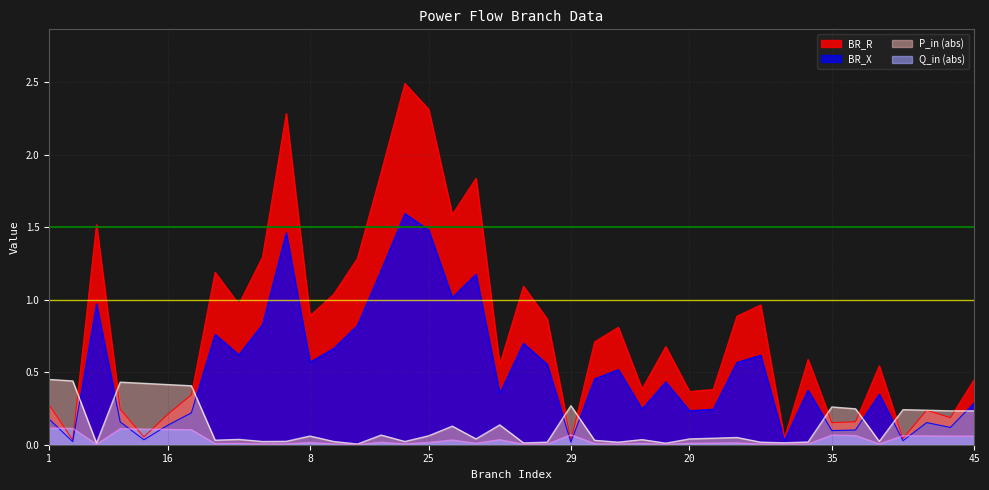

The BR_X series shows 0.1 at 35. True or false?

True